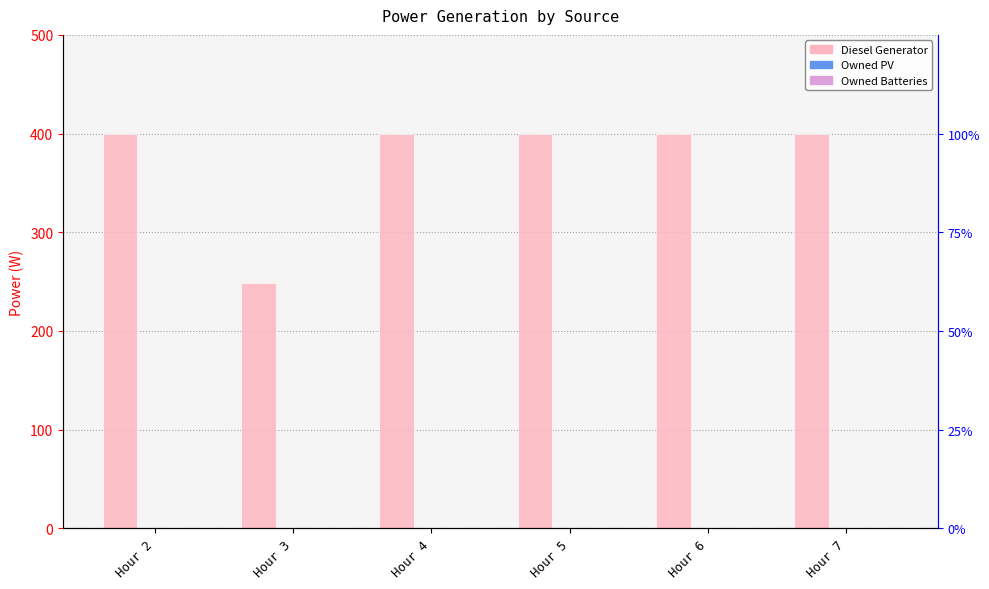

What are all the series names shown in the legend?

Diesel Generator, Owned PV, Owned Batteries